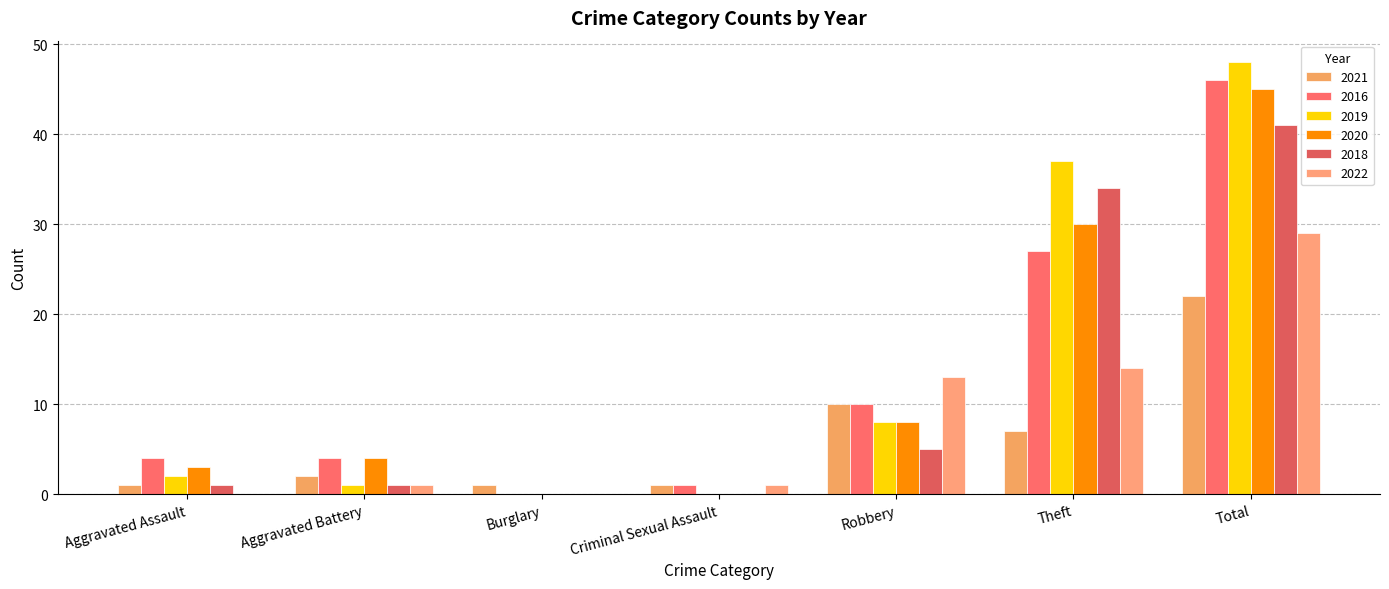

At which label does 2022 reach its peak?

Total